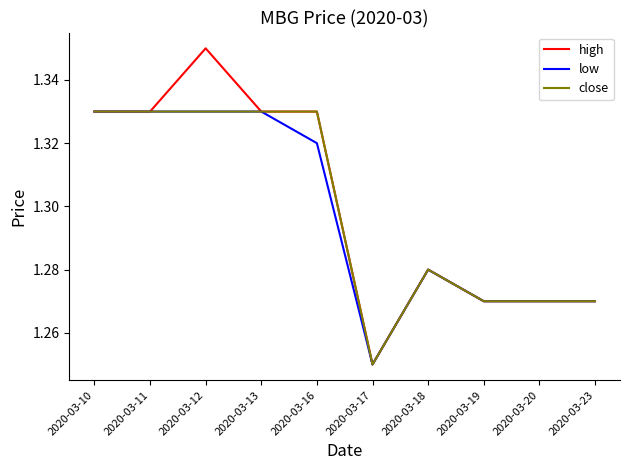

Is this an area chart (filled region under the line)?

No